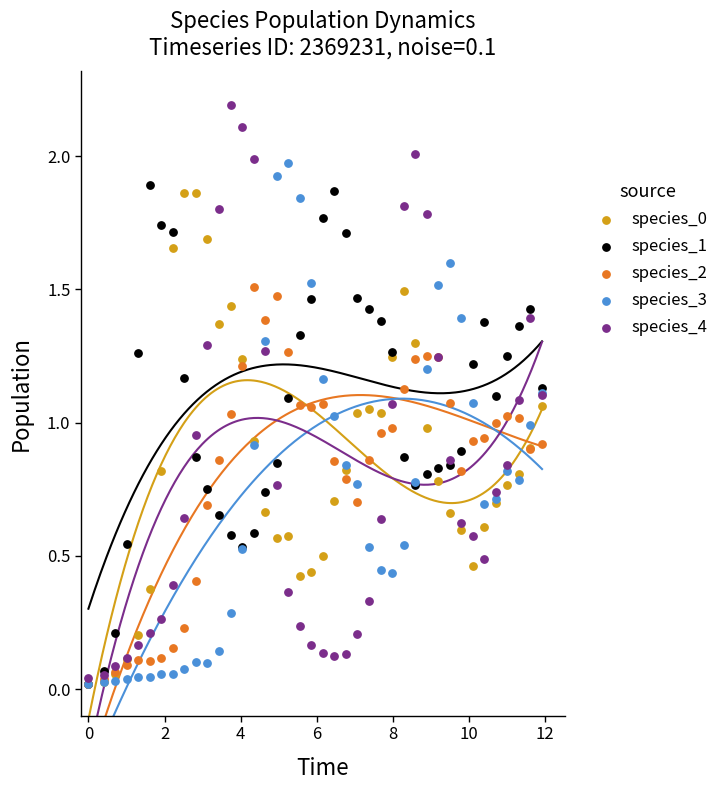

What are all the series names shown in the legend?

species_0, species_1, species_2, species_3, species_4